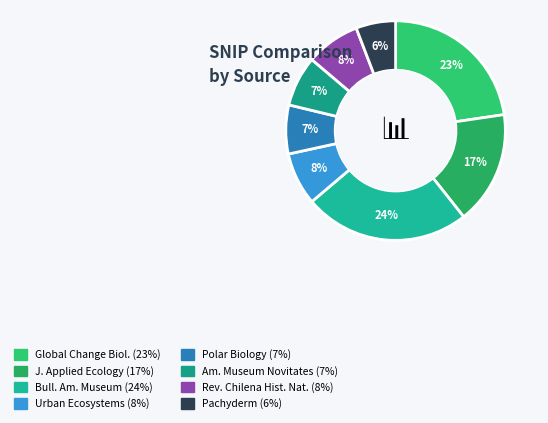

Which slice is the largest?

Bulletin of the American Museum